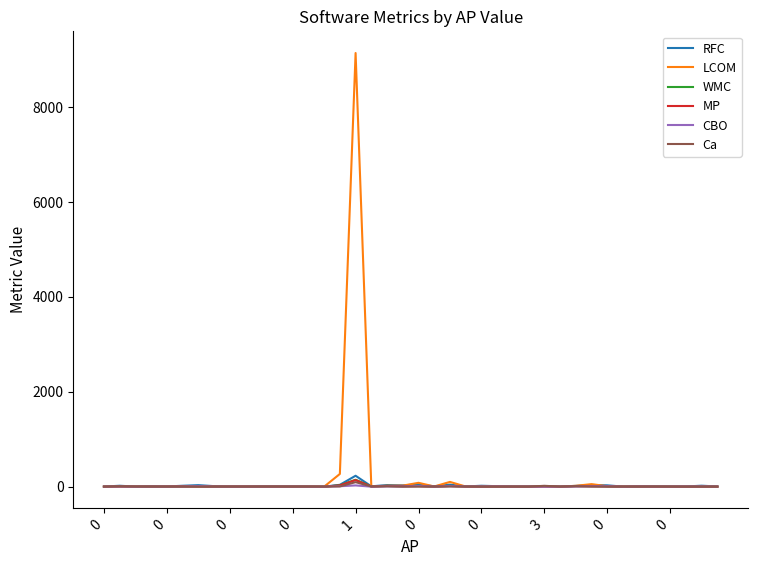

What is the maximum value shown in the chart?

9143